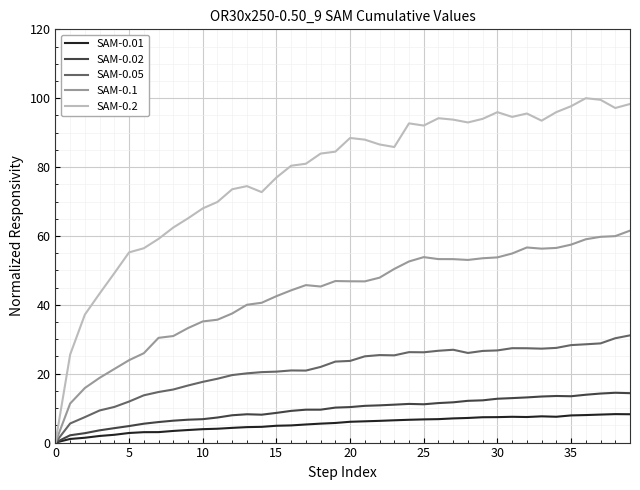

Rank the series by their maximum value, from lowest to highest.

SAM-0.01, SAM-0.02, SAM-0.05, SAM-0.1, SAM-0.2